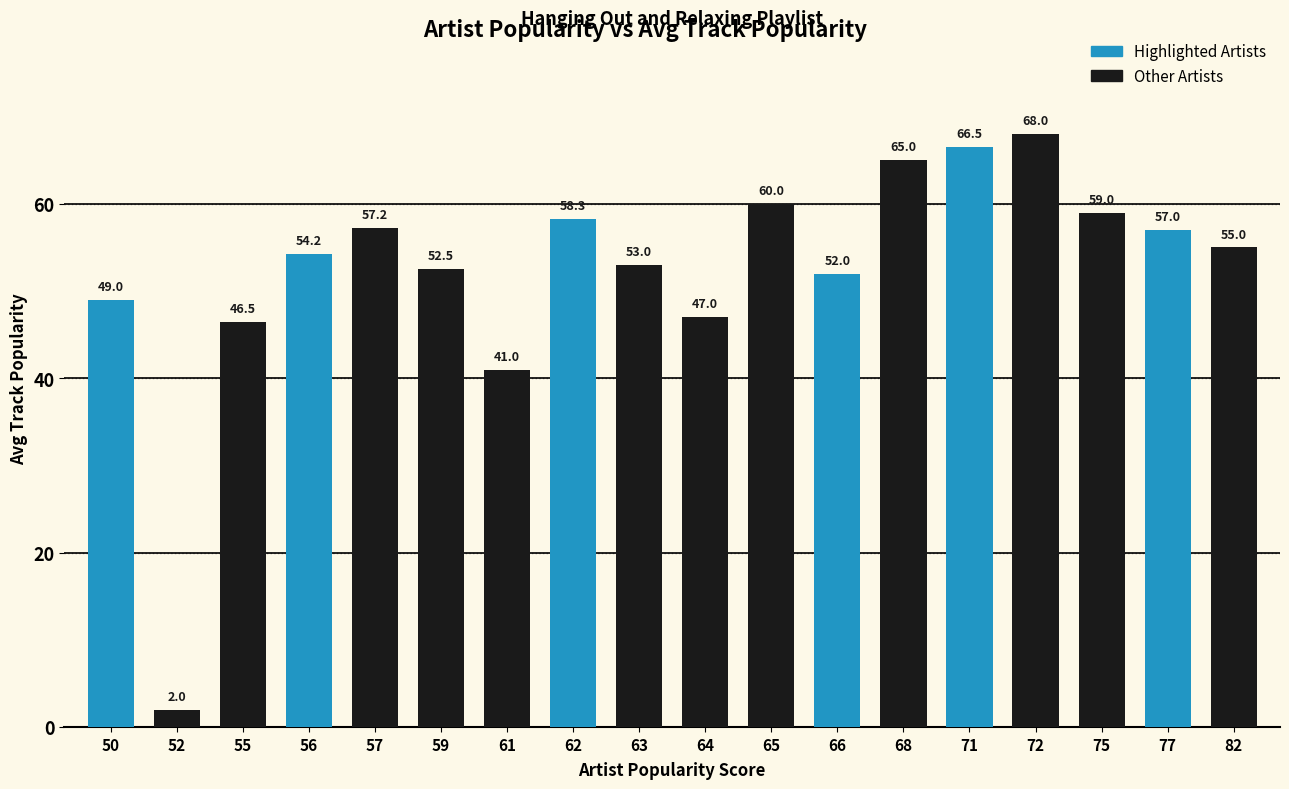

List the labels in order of value, smallest first.

52, 61, 55, 64, 50, 66, 59, 63, 56, 82, 77, 57, 62, 75, 65, 68, 71, 72